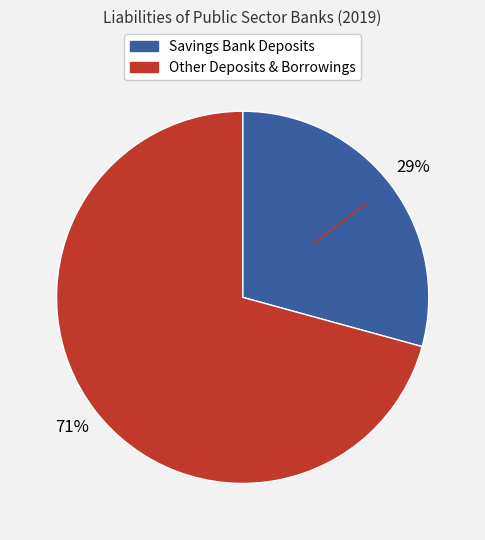

To the nearest percent, what is the average slice percentage?

50%